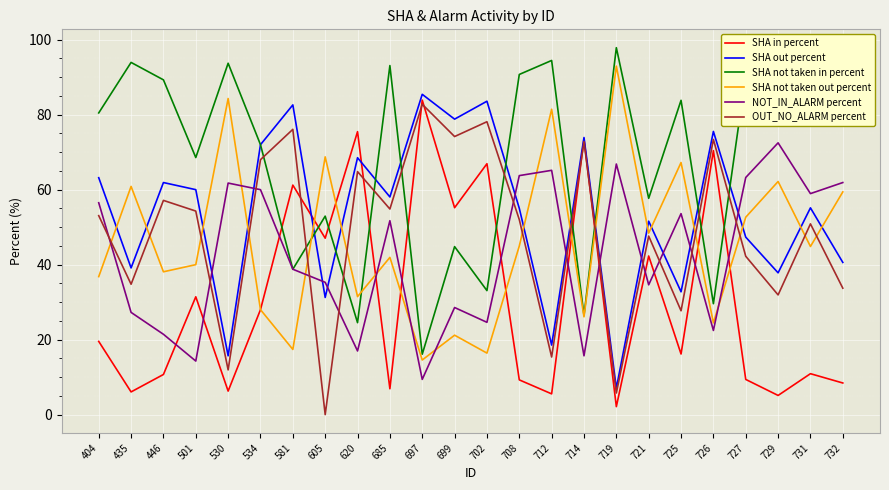

True or false: SHA out percent has a value of 90.7 at 620.

False